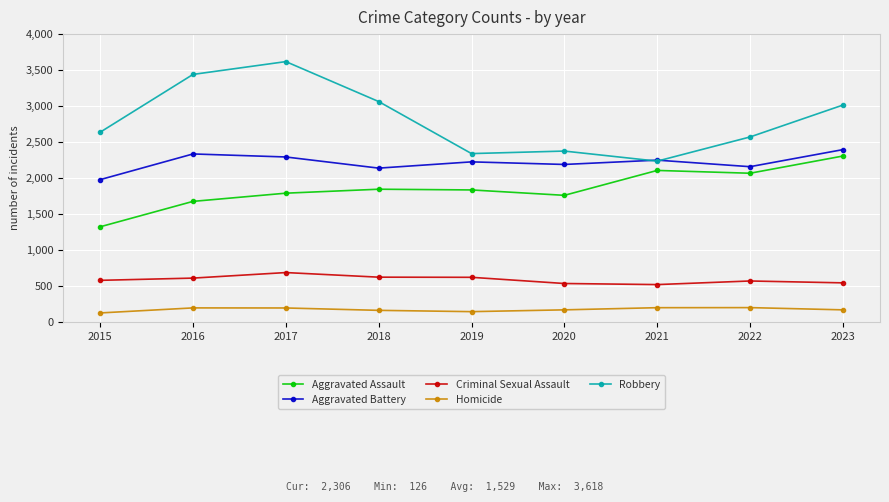

What is the value of the Aggravated Battery point at the 3rd from the left?

2293